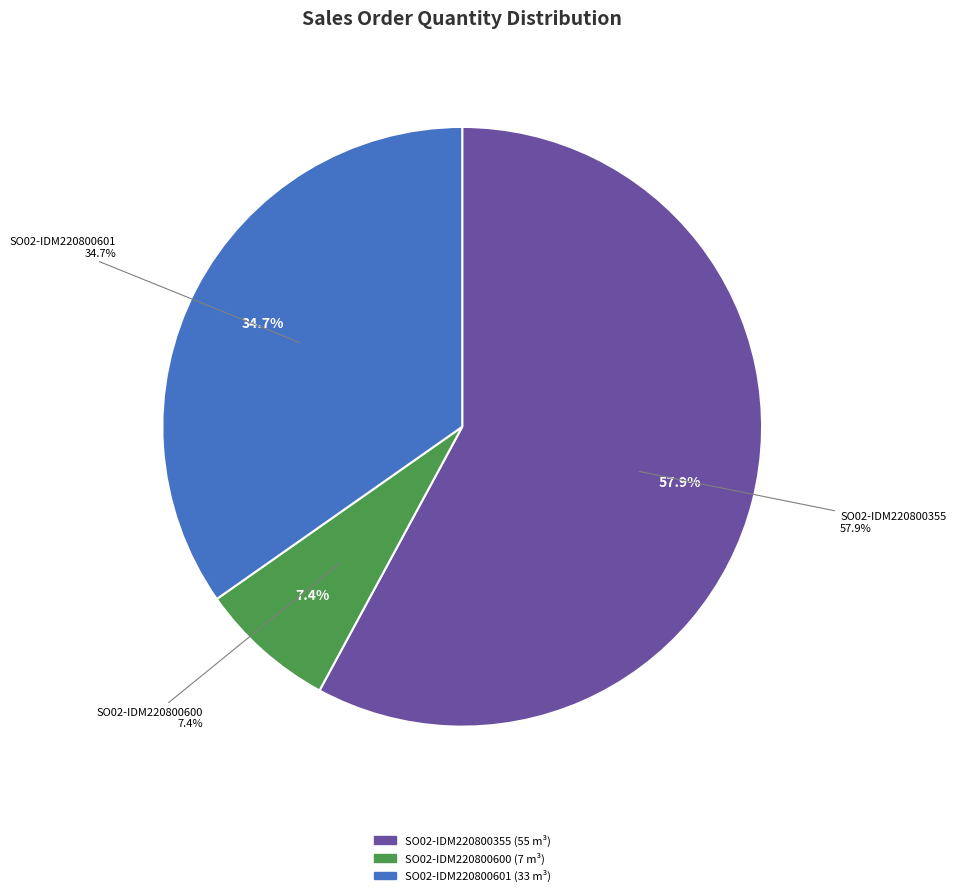

The SO02-IDM220800601 slice represents 23% of the pie. True or false?

False